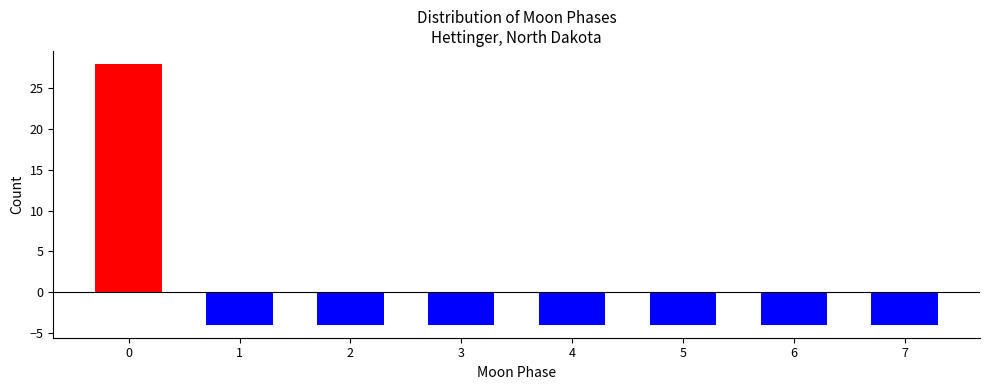

Reading right to left, list all the values displayed in this chart.

7=-4	6=-4	5=-4	4=-4	3=-4	2=-4	1=-4	0=28